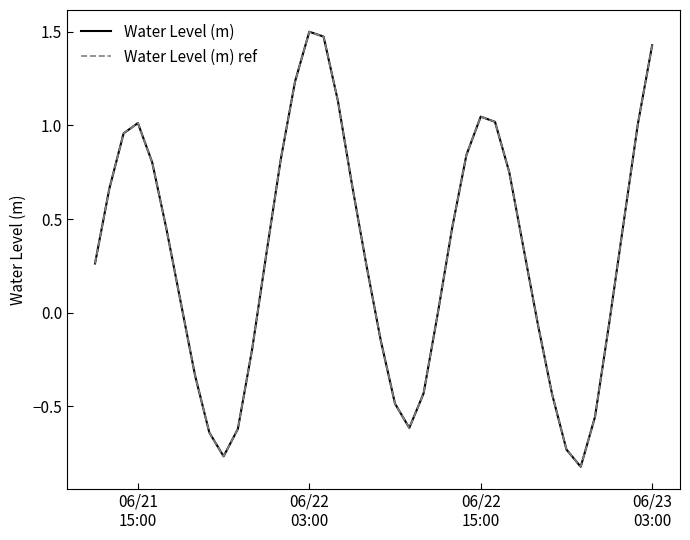

True or false: Water Level (m) ref and Water Level (m) cross at least once.

False